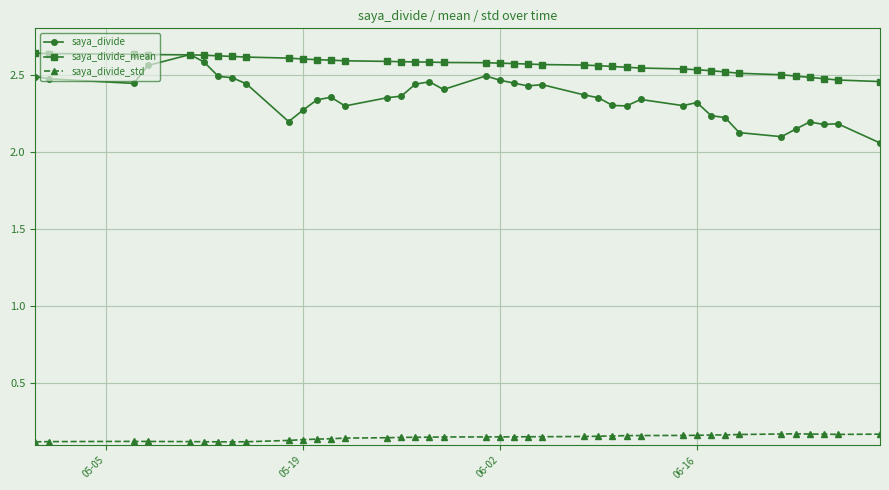

Count the saya_divide_std values in the range 0 to 1.

40